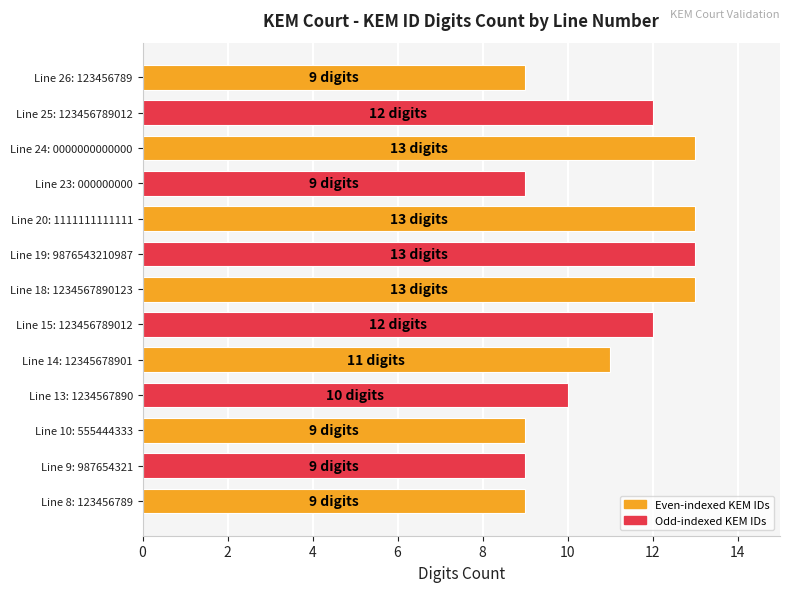

Approximately how many times larger is the value at Line 20: 1111111111111 compared to Line 26: 123456789?

1.4